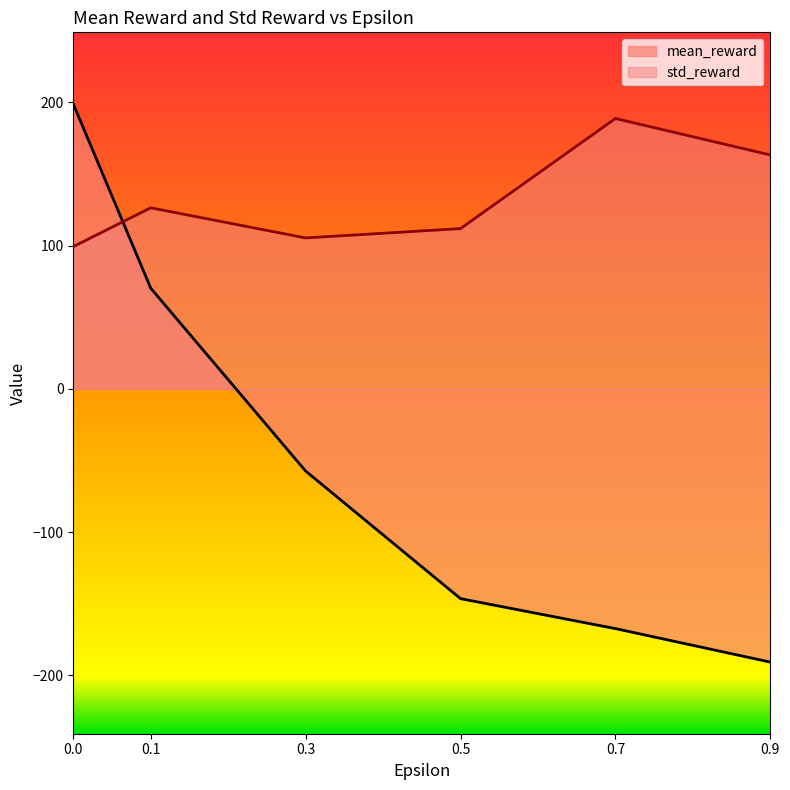

What is the value of the mean_reward point at the 3rd from the left?

-57.3